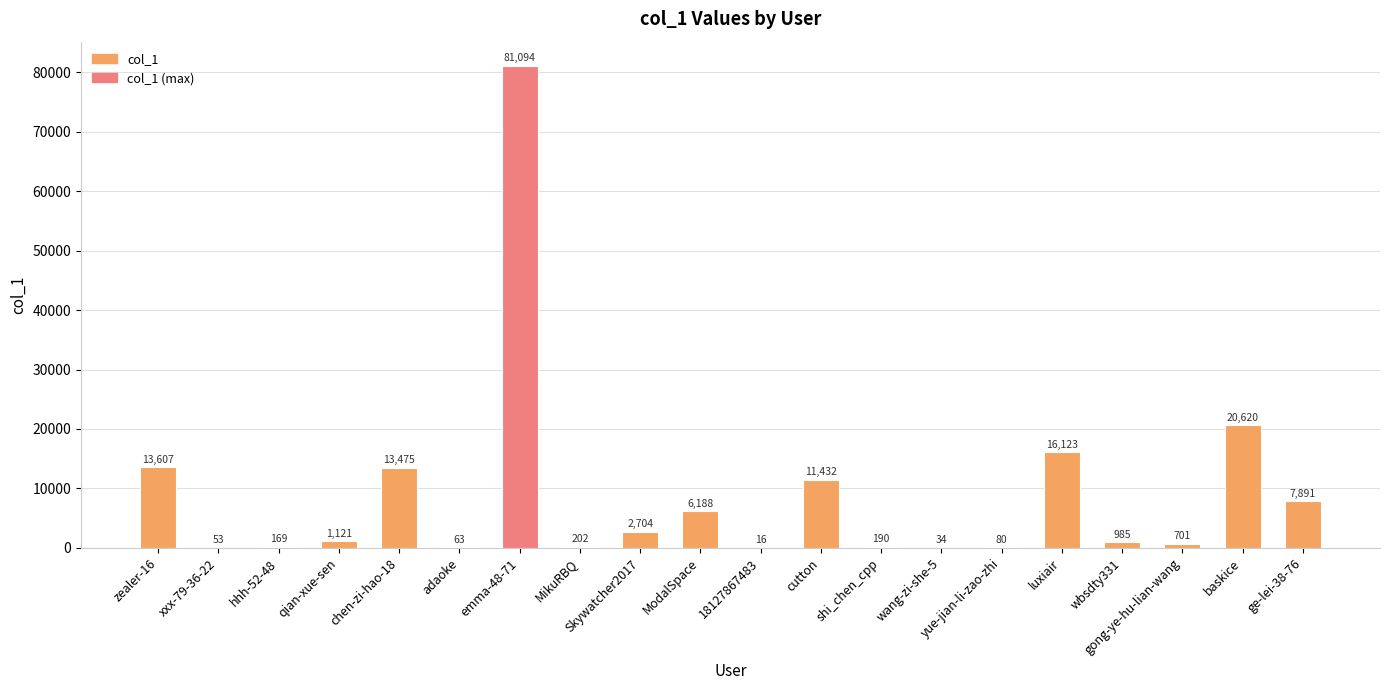

What is the sum of the values at shi_chen_cpp and hhh-52-48?

359